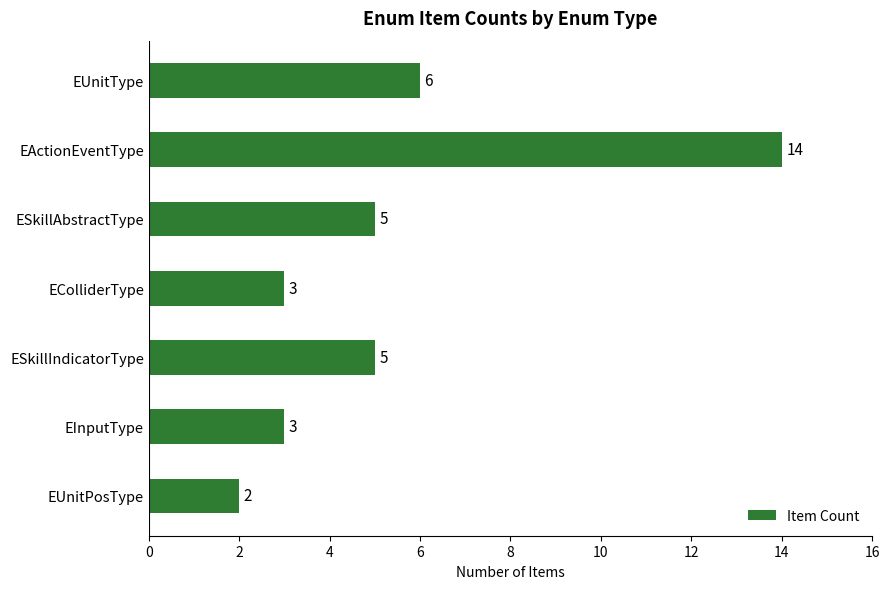

How many distinct data groups are displayed?

1